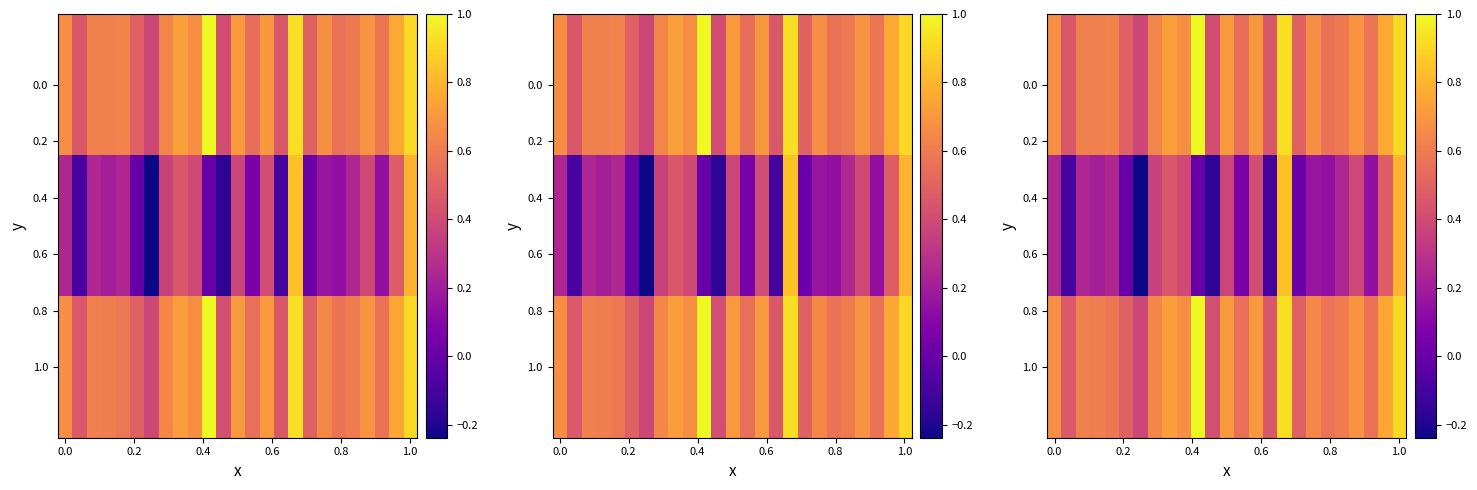

What is the spread (max minus min) of values at 20?

0.3